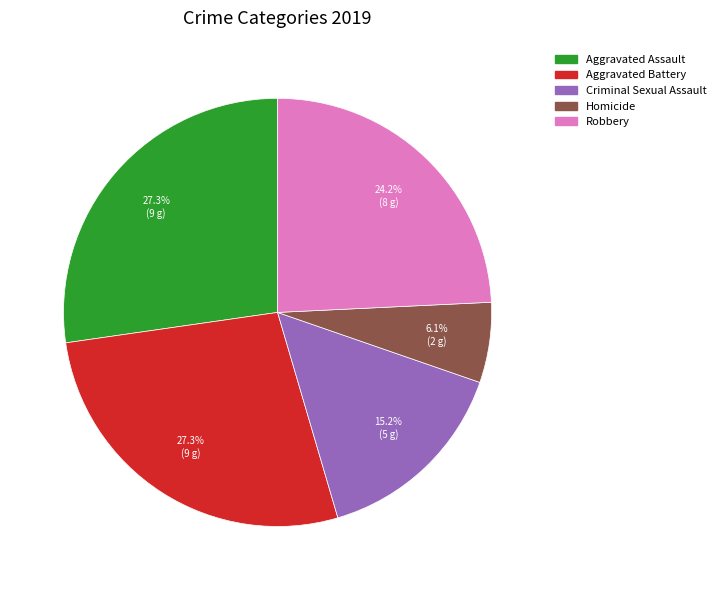

Which has a higher value, Aggravated Battery or Robbery?

Aggravated Battery